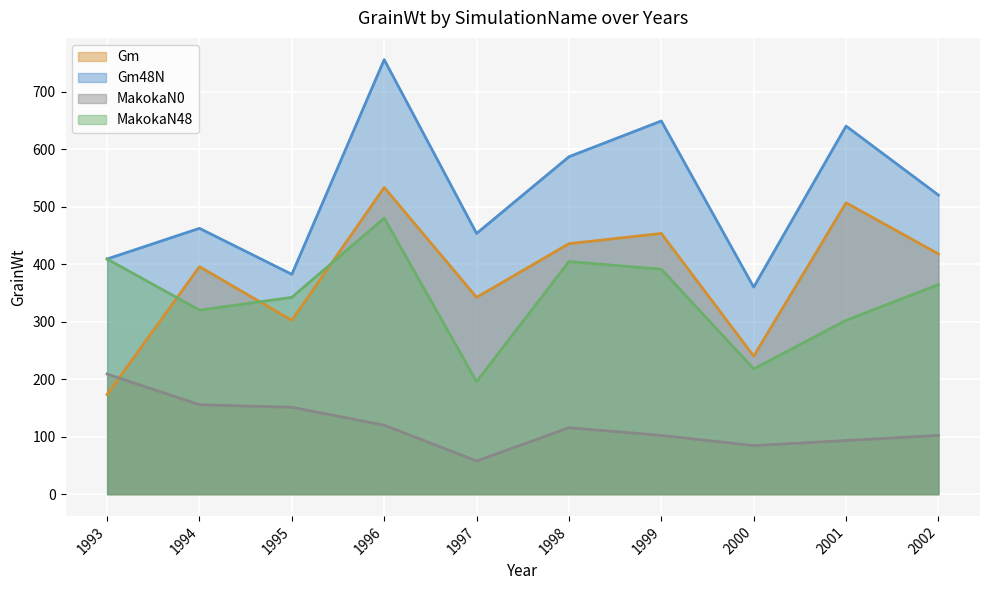

What is the maximum value for Gm?

533.3